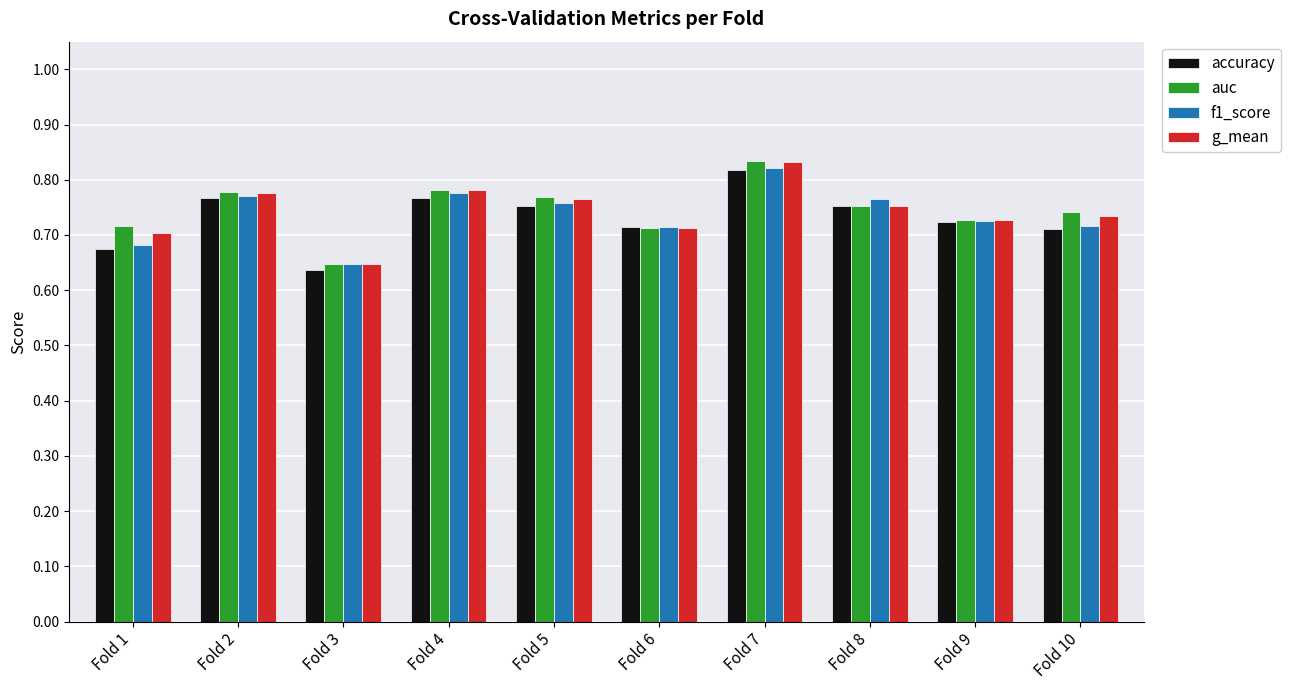

The value of f1_score at Fold 8 is 1.2. True or false?

False